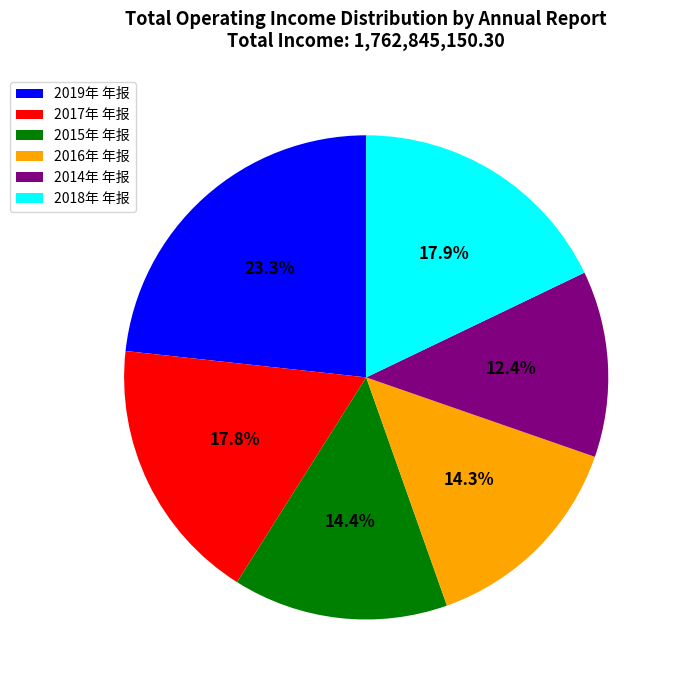

What percentage is NOT represented by 2019年 年报?

76.7%